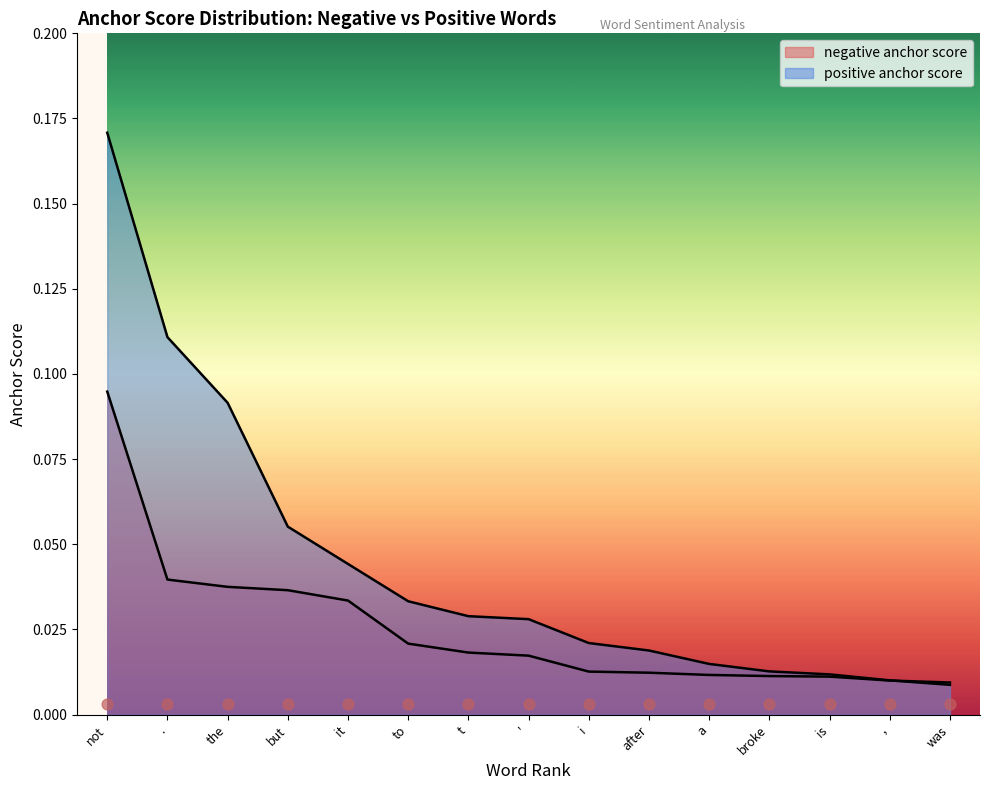

Which series contains the lowest Y value?

positive anchor score